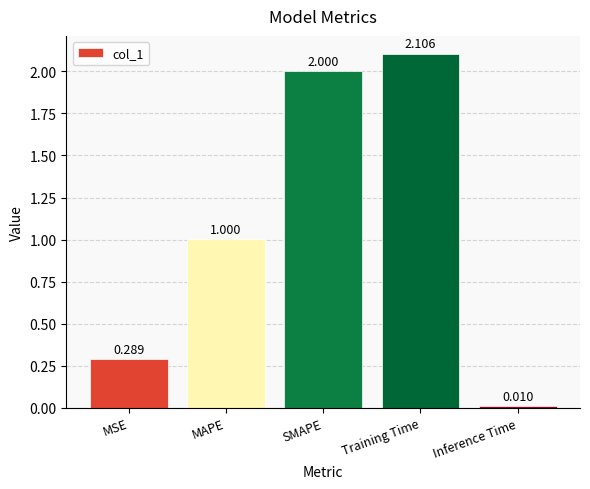

Which label corresponds to the smallest value in the chart?

Inference Time